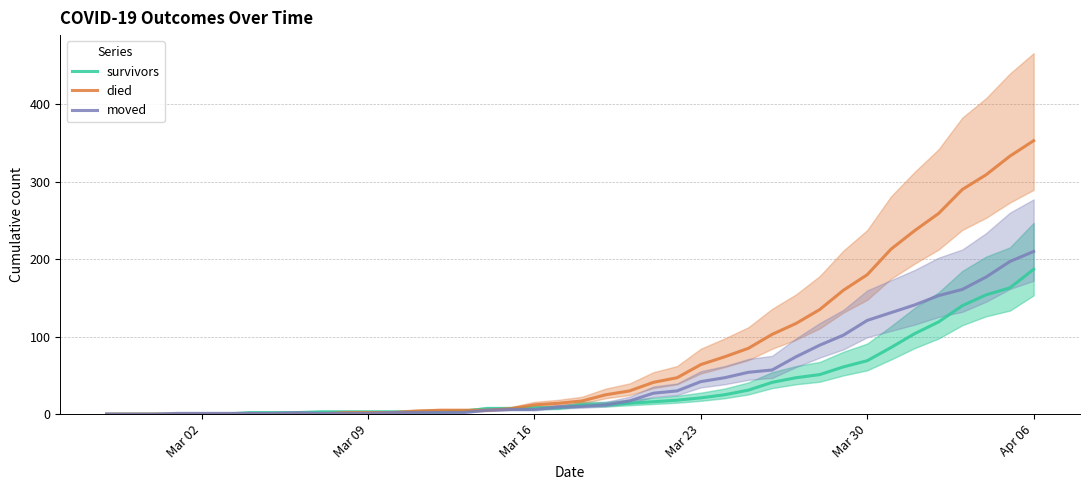

What are all the series names shown in the legend?

survivors, died, moved